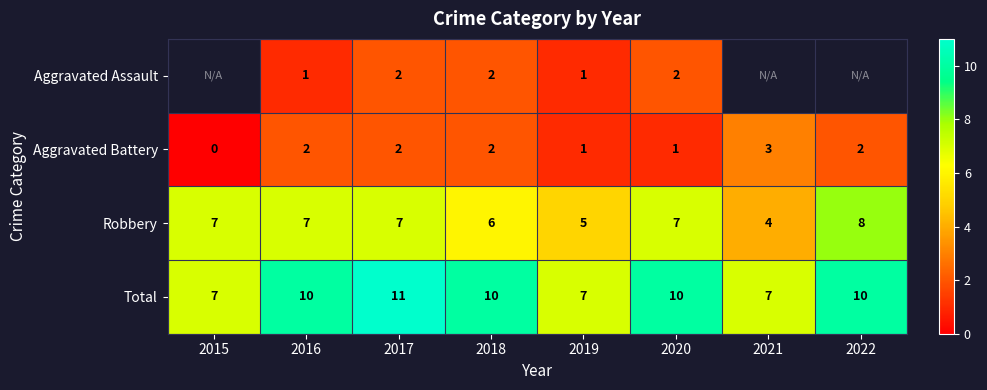

At which category does the chart reach its peak across all series?

2017